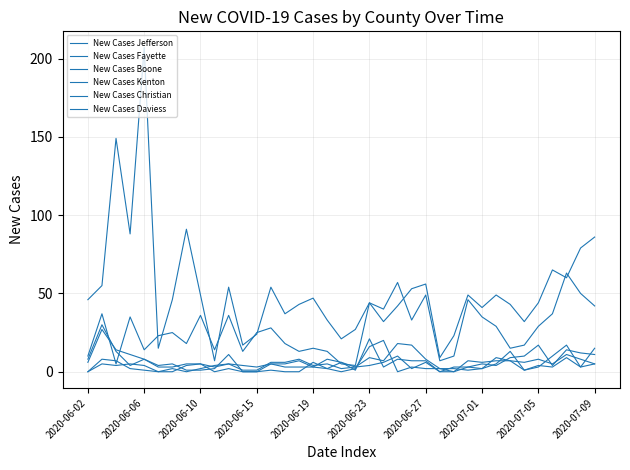

Which series has the largest total across all categories?

New Cases Jefferson